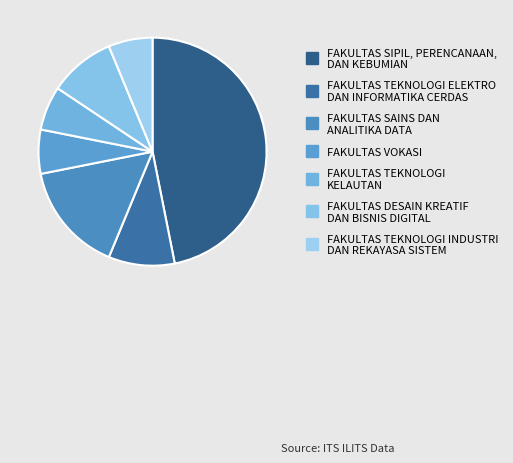

What is the change in value from FAKULTAS VOKASI to FAKULTAS DESAIN KREATIF DAN BISNIS DIGITAL?

+1